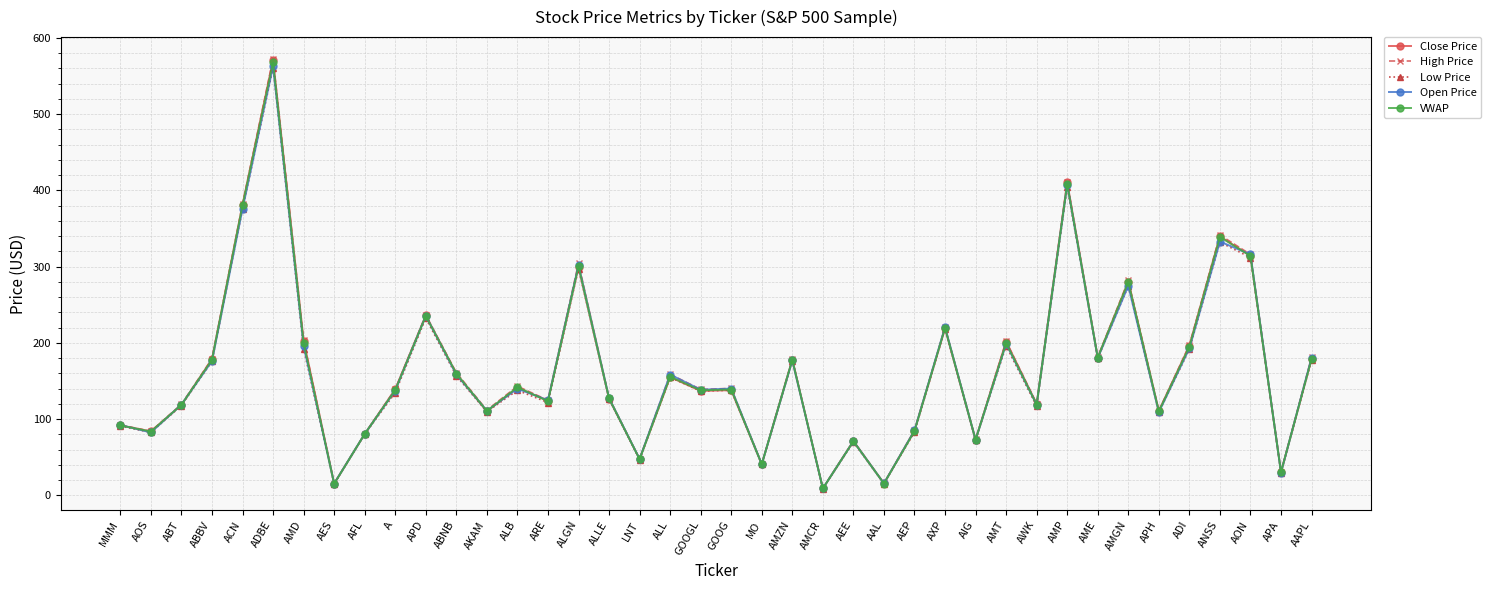

What is the spread (max minus min) of values at ABT?

1.6